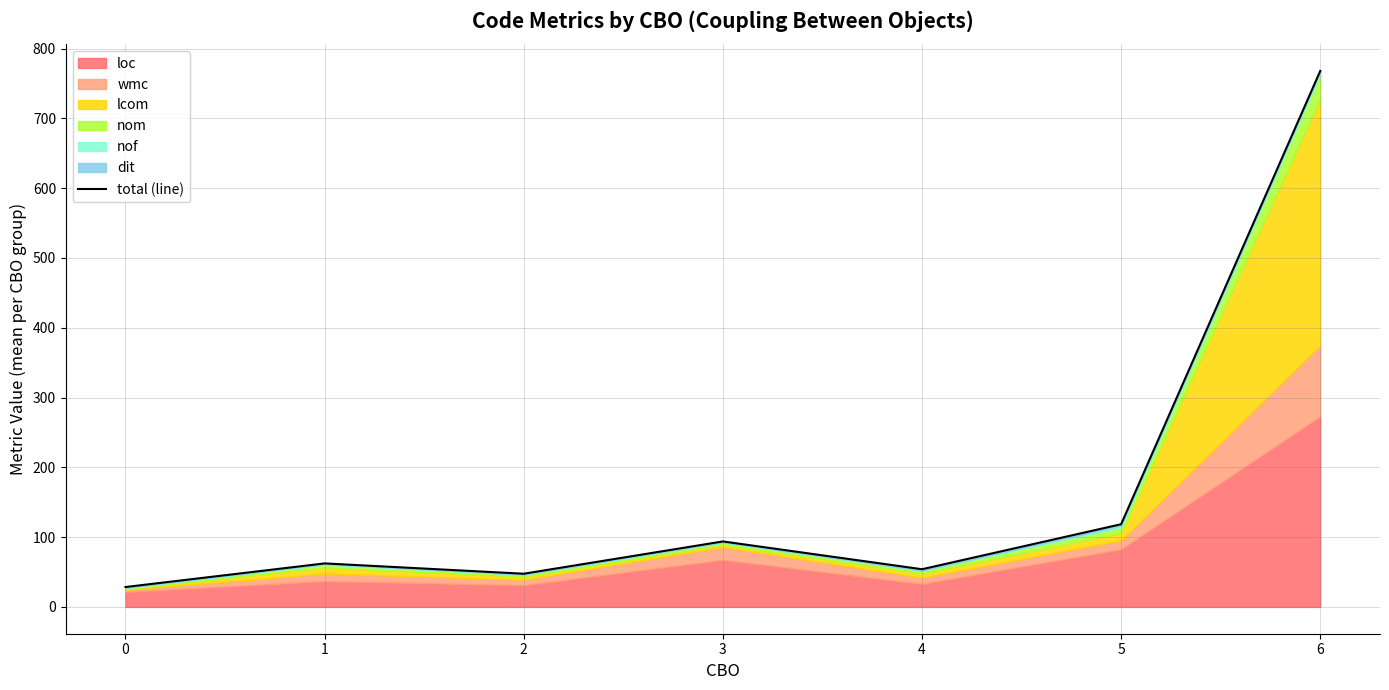

How many points are lower than both their immediate neighbors (excluding endpoints)?

2